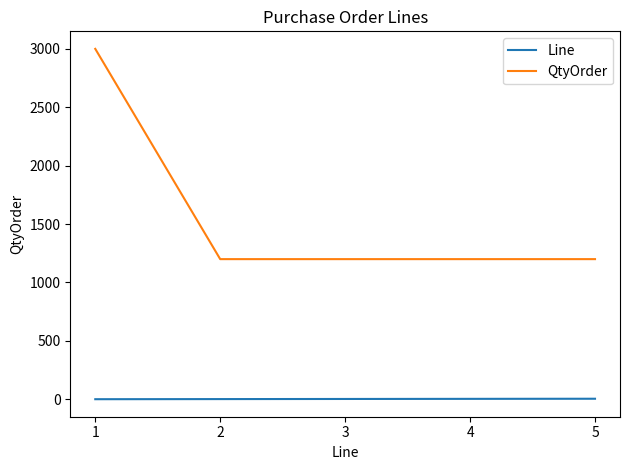

True or false: QtyOrder and Line cross at least once.

False